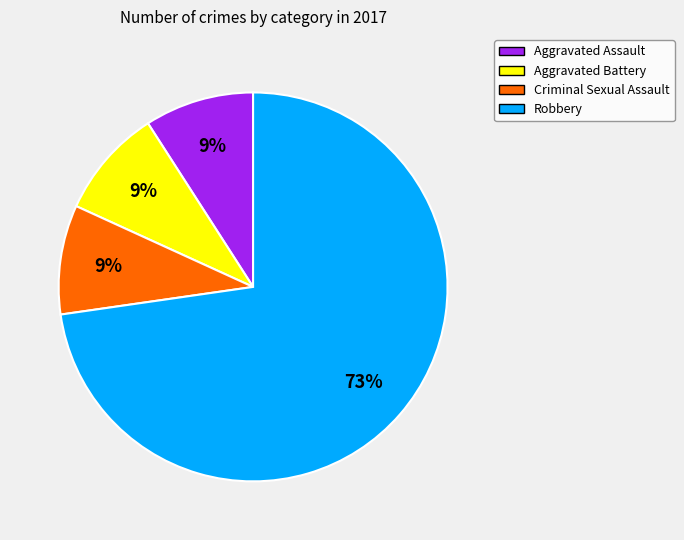

Which slice is the largest?

Robbery